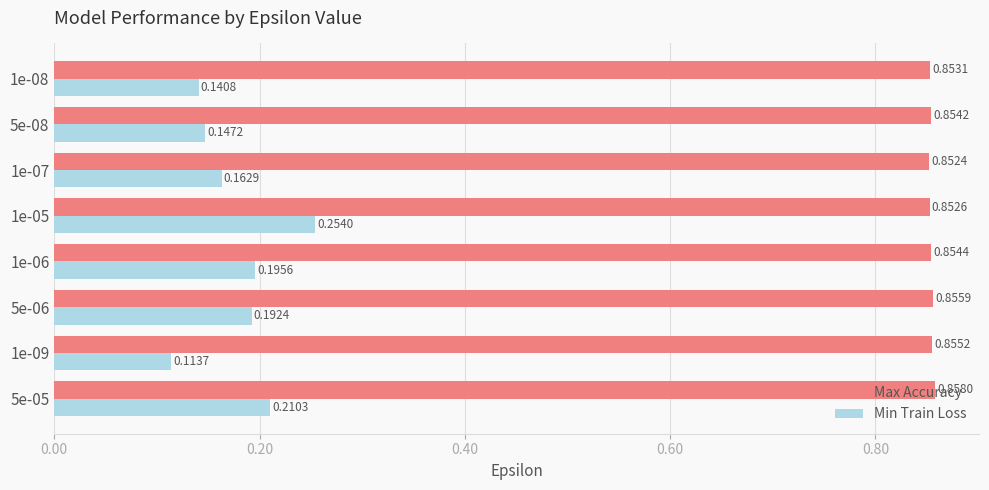

At which category is the sum across all series the highest?

1e-05